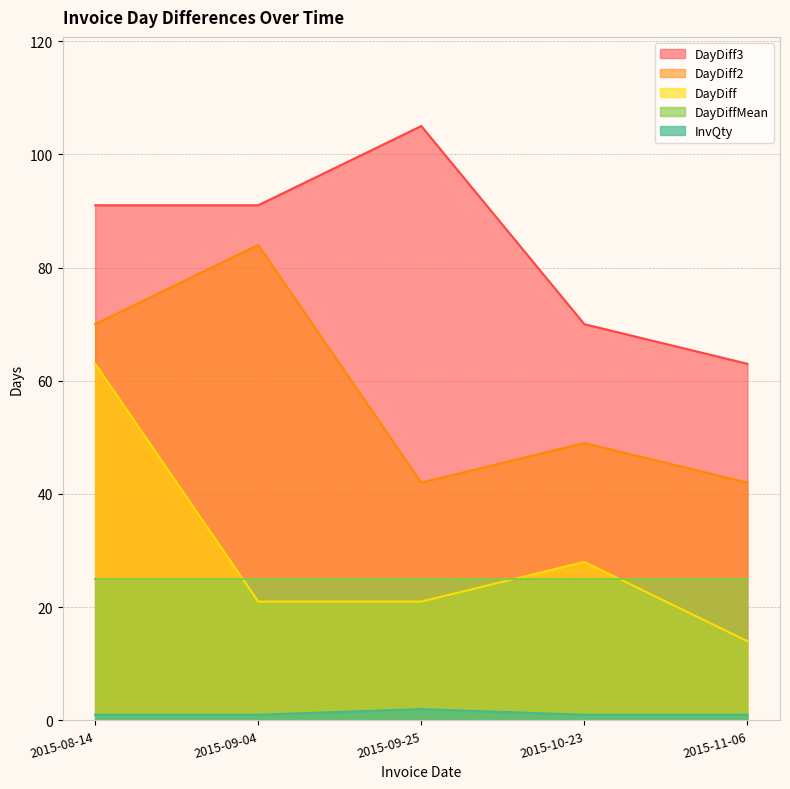

True or false: DayDiff2 has a value of 84 at 2015-09-04.

True